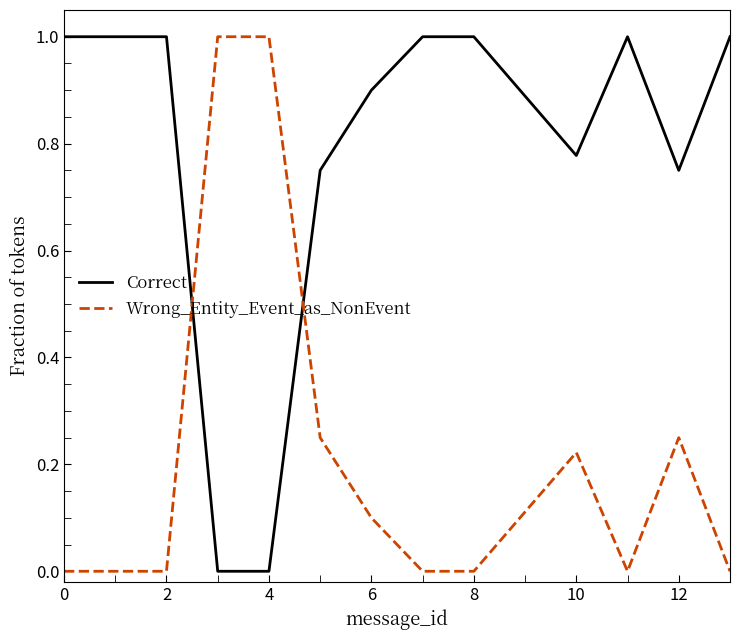

What is the difference between the maximum and minimum values in the Wrong_Entity_Event_as_NonEvent series?

1.0